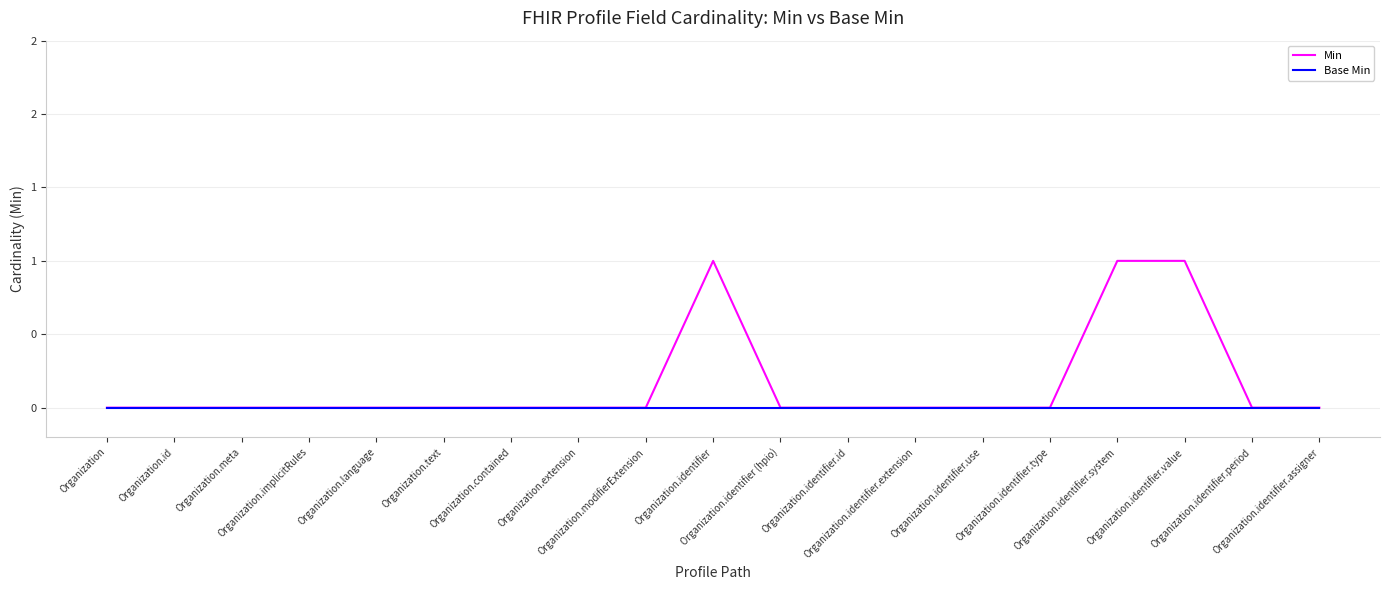

What is the label of the 16th point from the right?

Organization.implicitRules